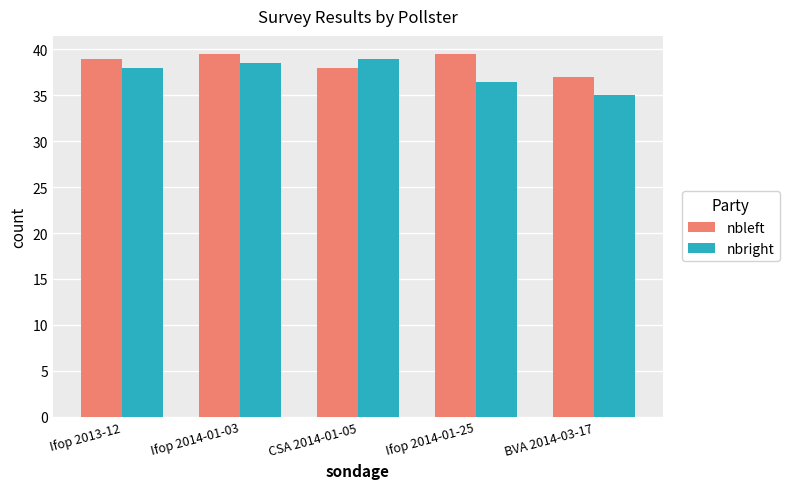

Rank the series at Ifop 2014-01-25 from lowest to highest value.

nbright, nbleft